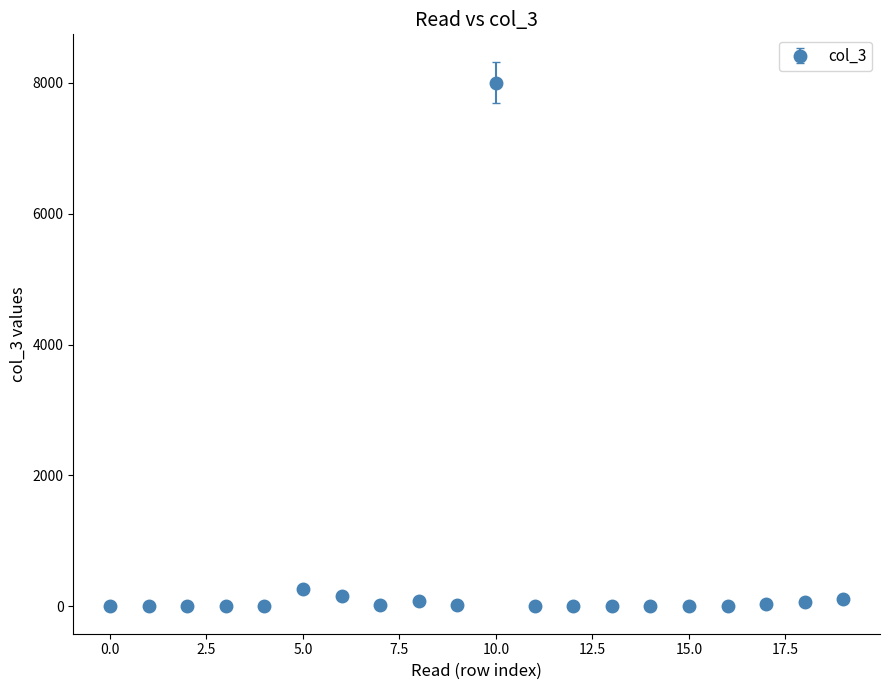

What is the maximum value shown in the chart?

8000